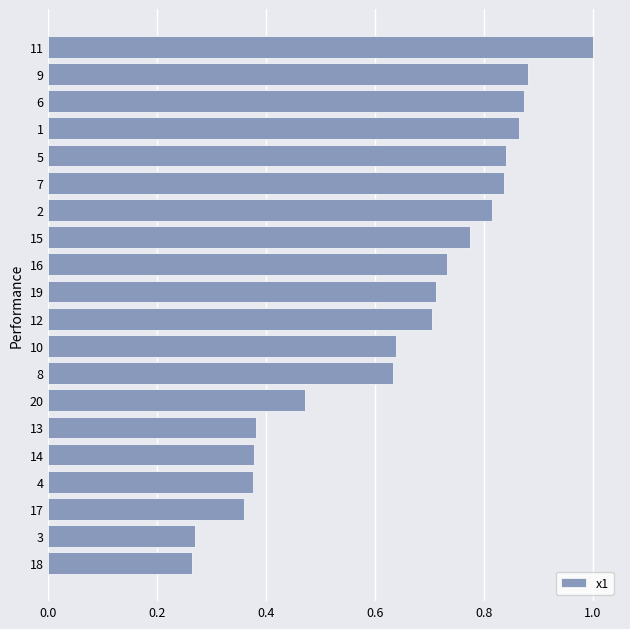

Which label corresponds to the largest value in the chart?

11